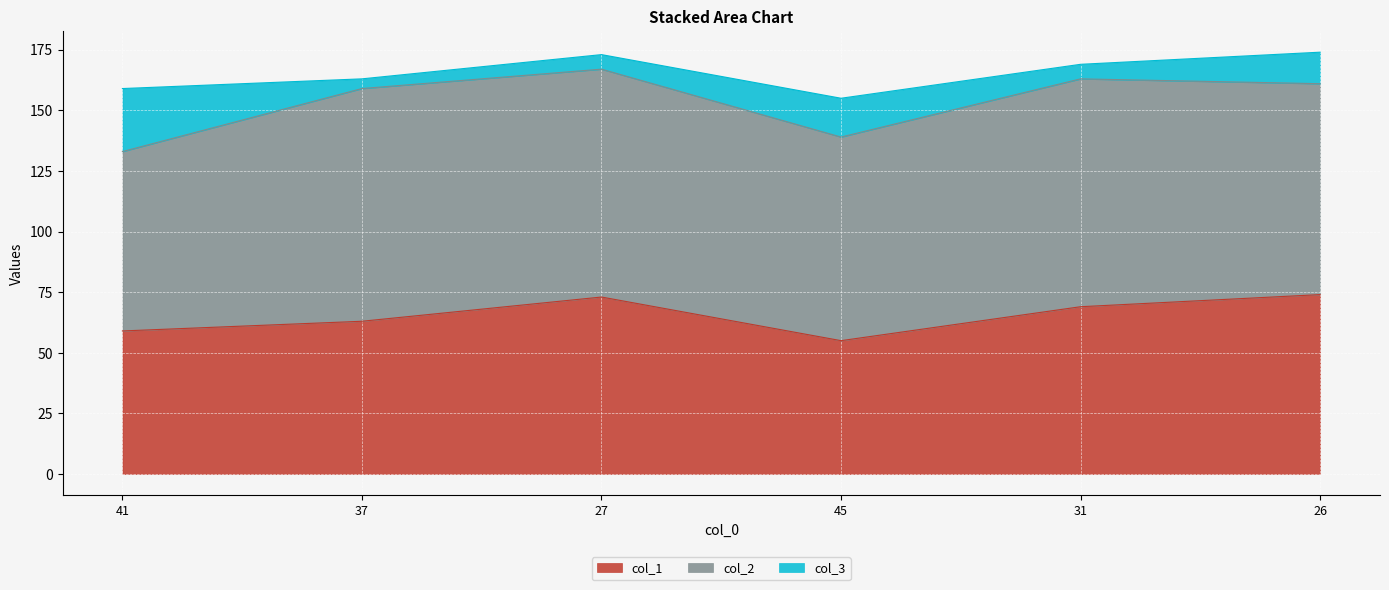

Rank the series at 31 from lowest to highest value.

col_3, col_1, col_2